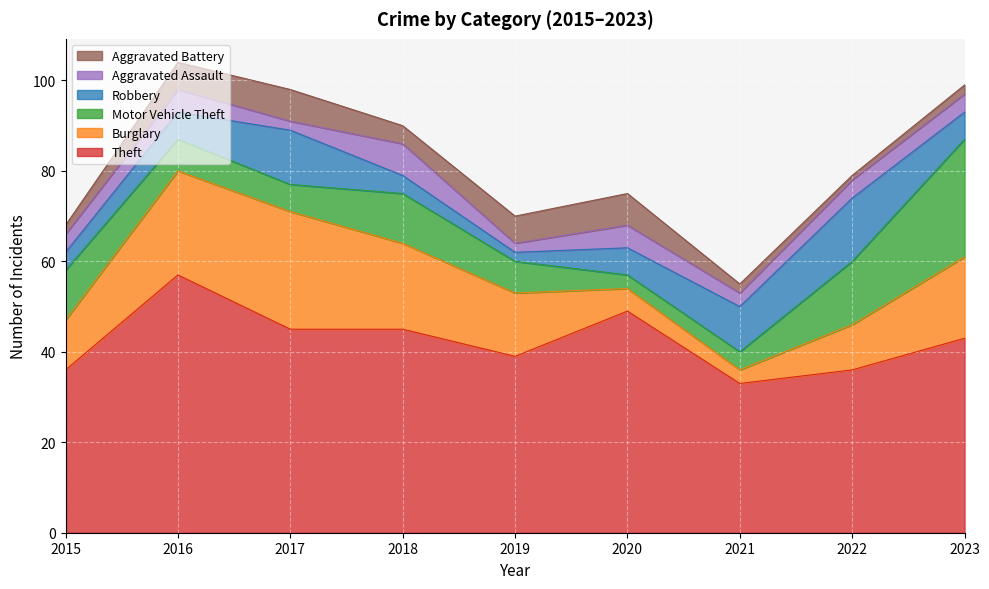

What is the difference between the Motor Vehicle Theft values at 2023 and 2022?

12